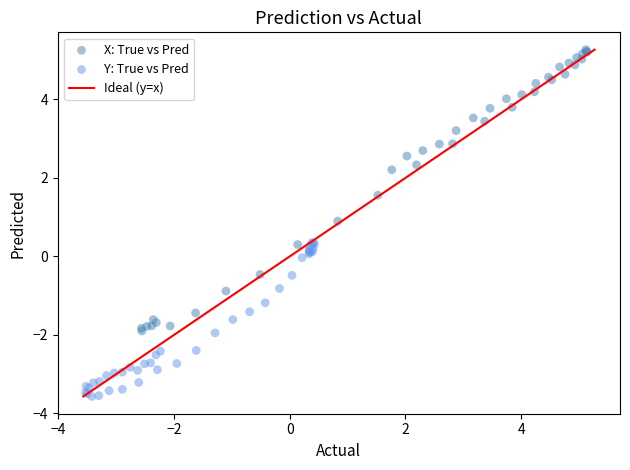

Which series reaches the maximum Y coordinate?

X: True vs Pred